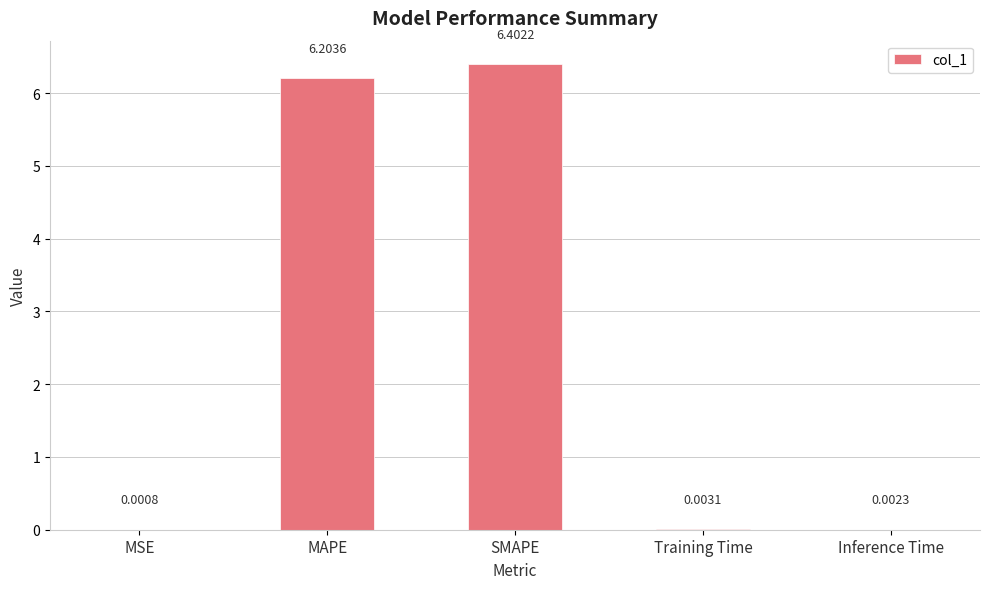

What is the sum of the values at Training Time and SMAPE?

6.4